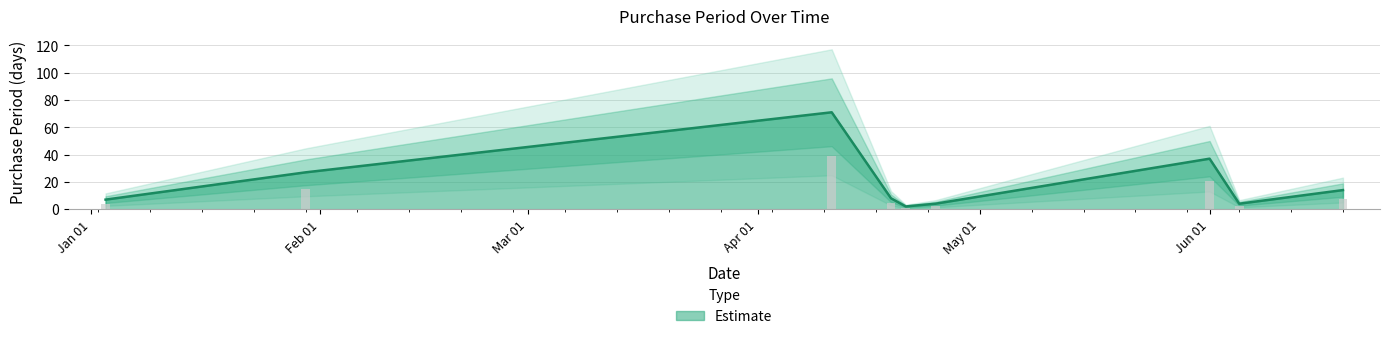

At which category does the chart reach its minimum across all series?

2017-04-21